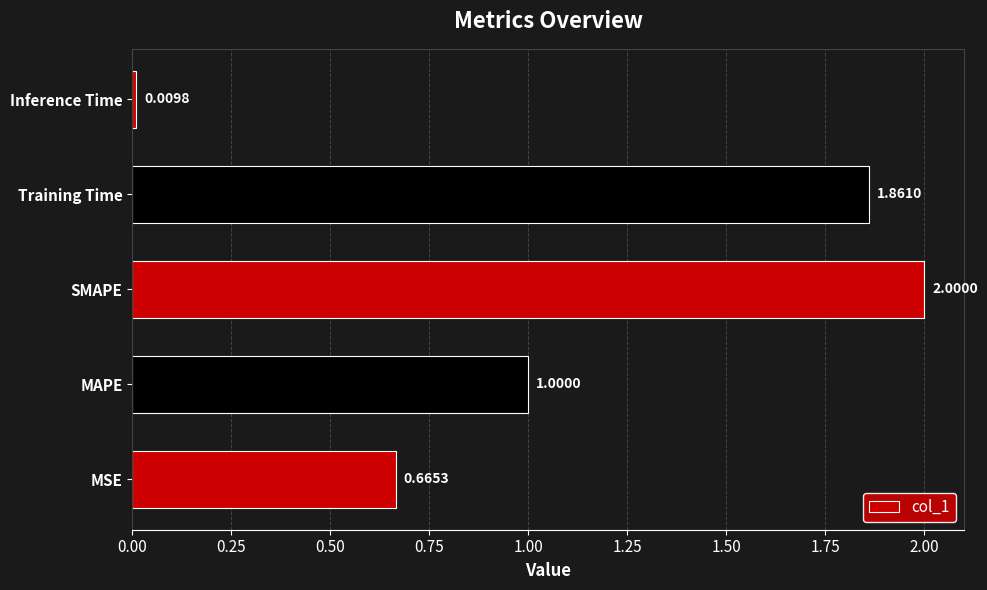

How many bars are there in total?

5